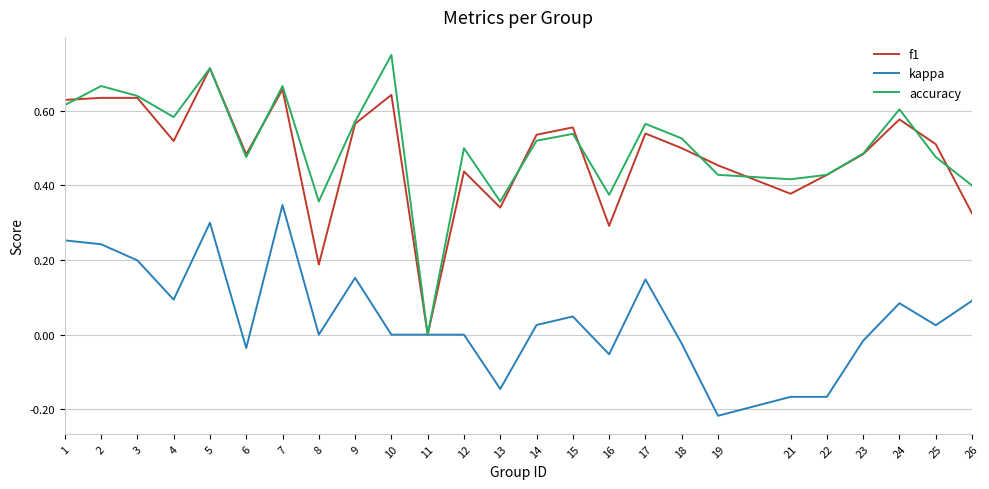

Which category has the highest value across all series?

10